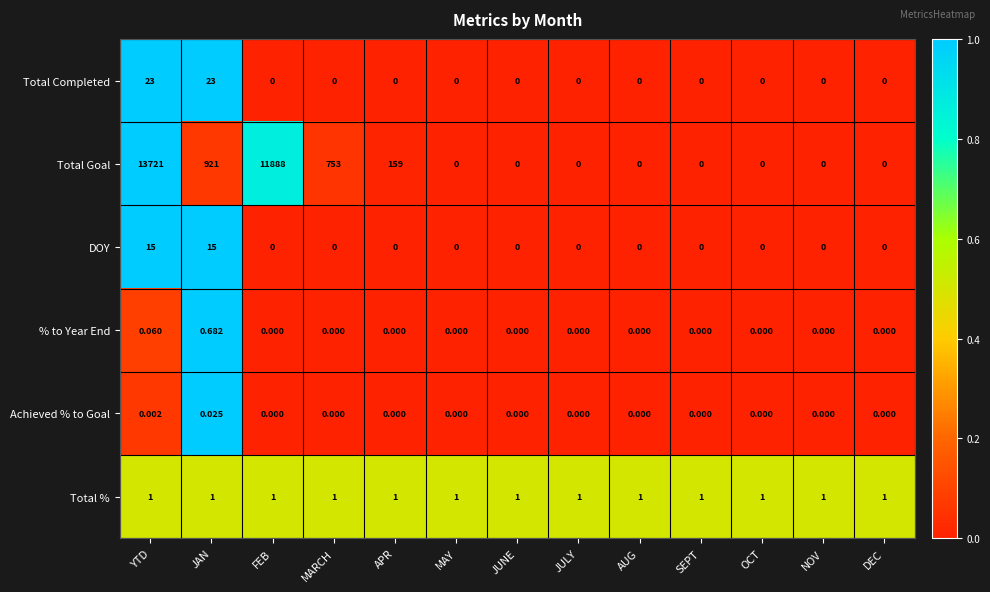

Which series has the largest total across all categories?

Total Goal